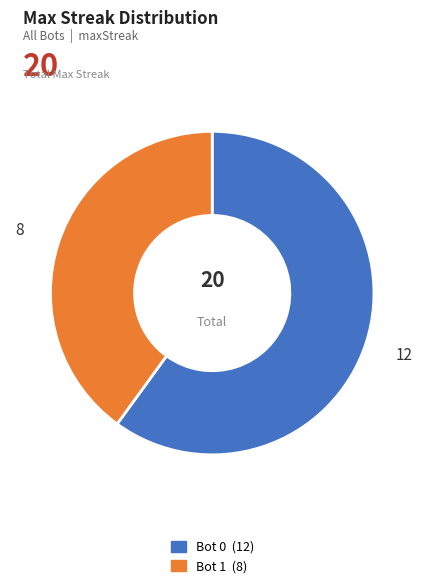

The Bot 0 slice represents 60% of the pie. True or false?

True